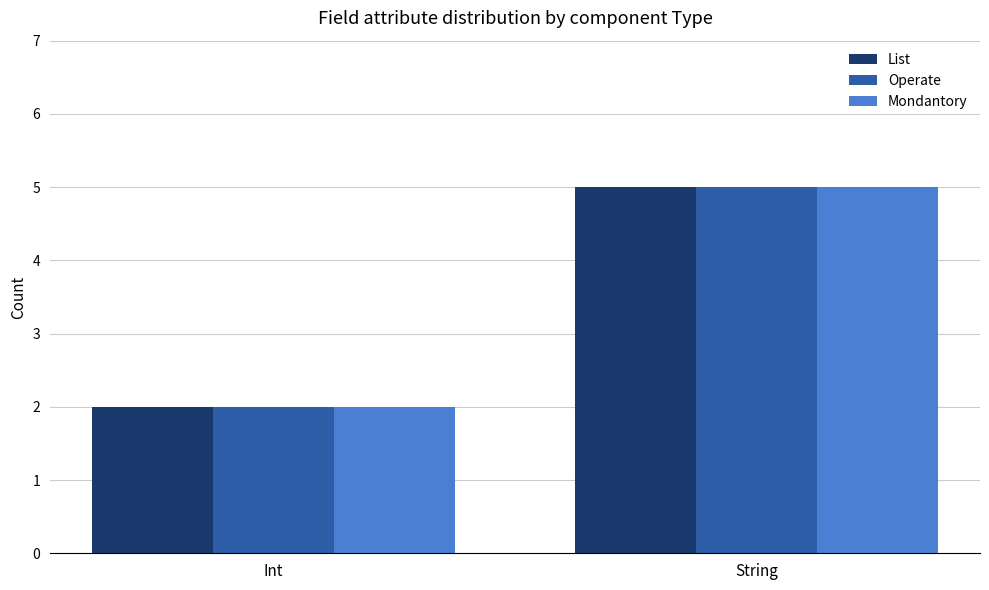

What is the sum of all List values?

7